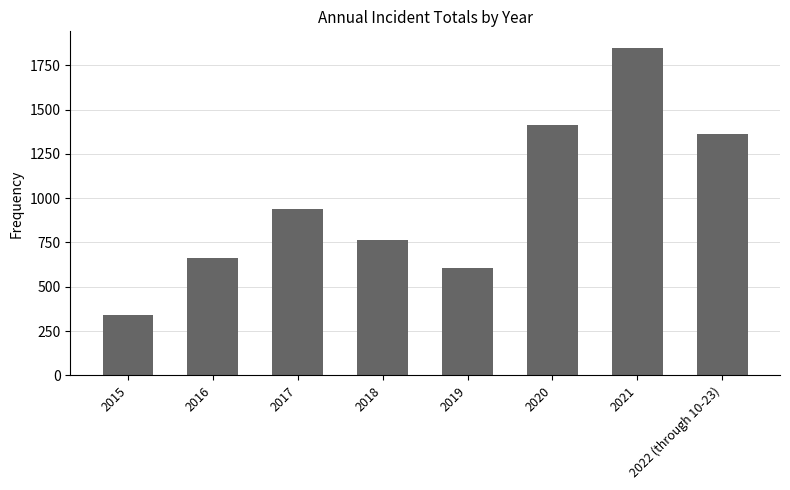

At which label is the value closest to 1094?

2017